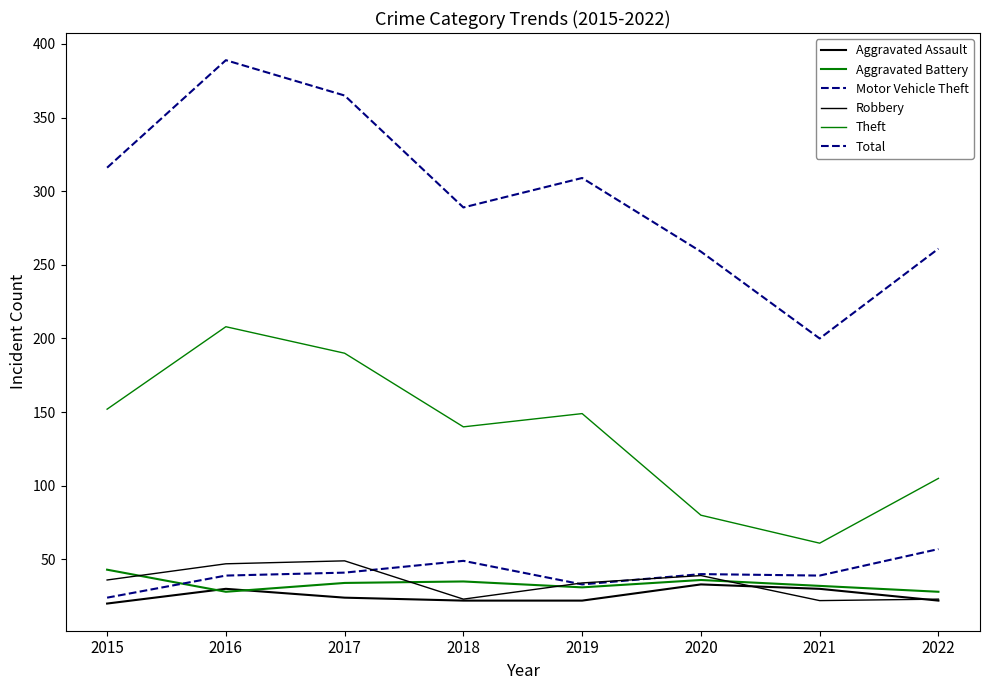

True or false: Motor Vehicle Theft and Robbery cross at least once.

True